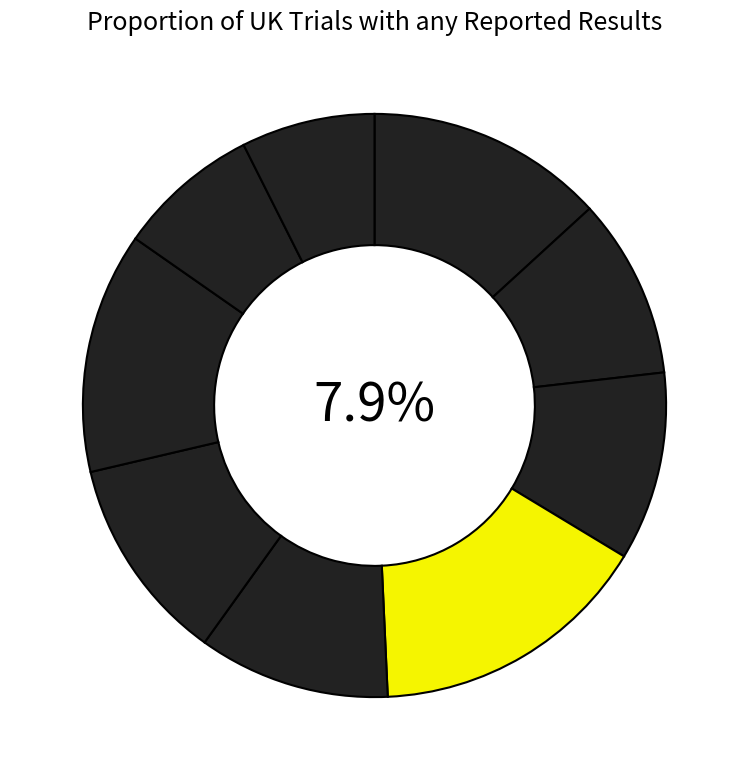

Between wikipediardware.csv and jfreereport.csv, which is larger?

jfreereport.csv